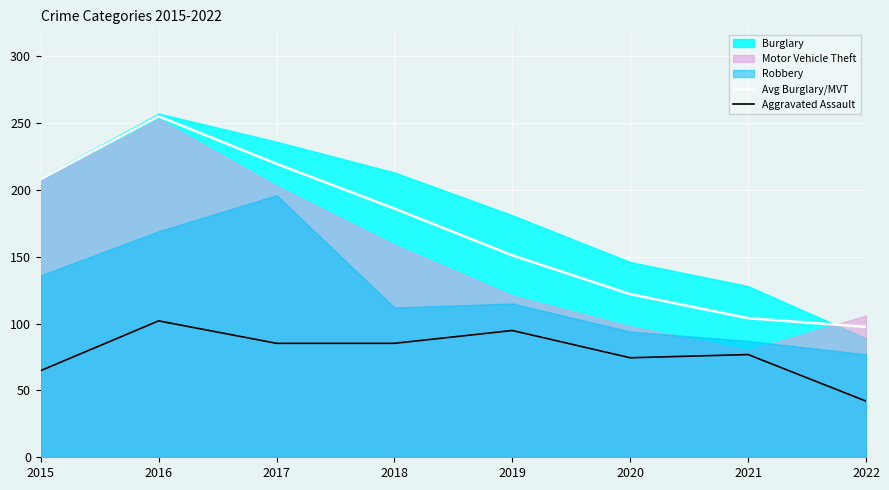

What is the sum of the Avg Burglary/MVT values at 2019 and 2020?

273.0